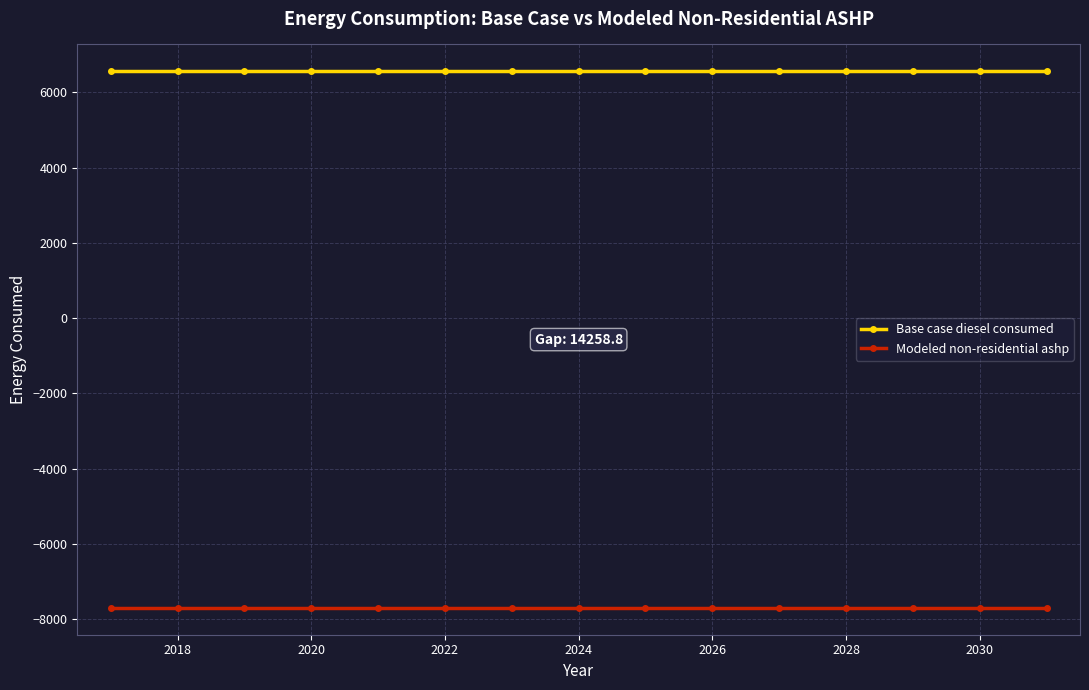

What is the value of the Modeled non-residential ashp point at the 13th from the left?

-7699.8